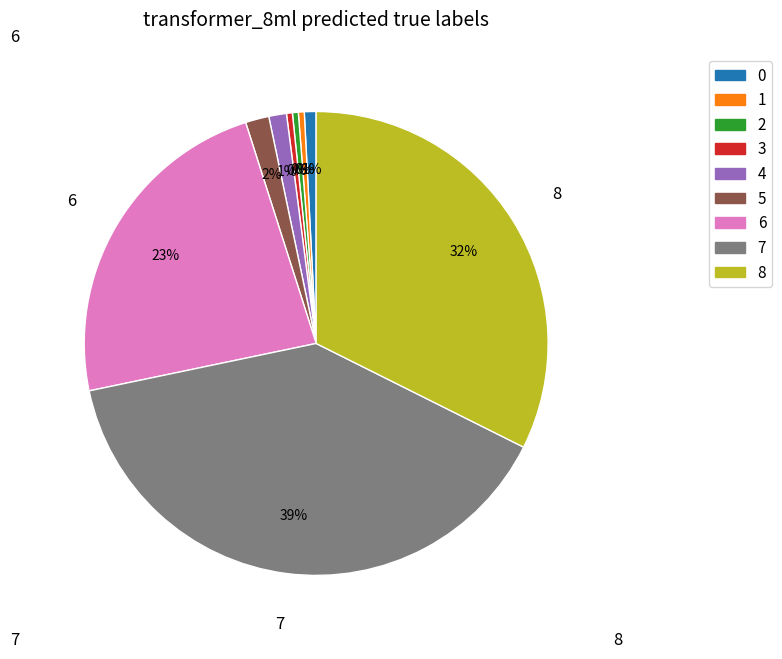

Does 4 account for over 50% of the chart?

No